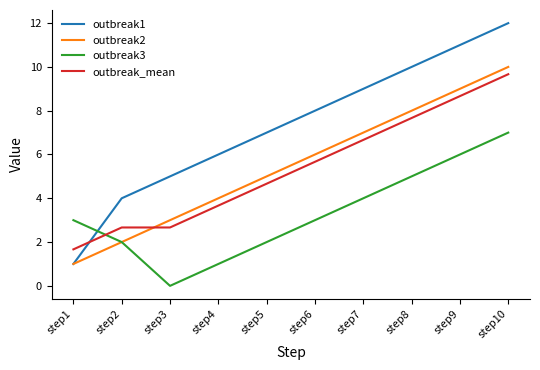

Reading left to right, transcribe all the data shown in this chart.

outbreak1: step1=1.0	step2=4.0	step3=5.0	step4=6.0	step5=7.0	step6=8.0	step7=9.0	step8=10.0	step9=11.0	step10=12.0
outbreak2: step1=1.0	step2=2.0	step3=3.0	step4=4.0	step5=5.0	step6=6.0	step7=7.0	step8=8.0	step9=9.0	step10=10.0
outbreak3: step1=3.0	step2=2.0	step3=0.0	step4=1.0	step5=2.0	step6=3.0	step7=4.0	step8=5.0	step9=6.0	step10=7.0
outbreak_mean: step1=1.7	step2=2.7	step3=2.7	step4=3.7	step5=4.7	step6=5.7	step7=6.7	step8=7.7	step9=8.7	step10=9.7